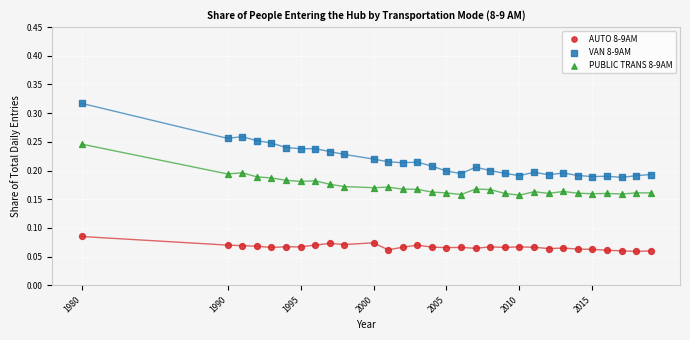

Across all data points, what is the range of X values (max minus min)?

39.0